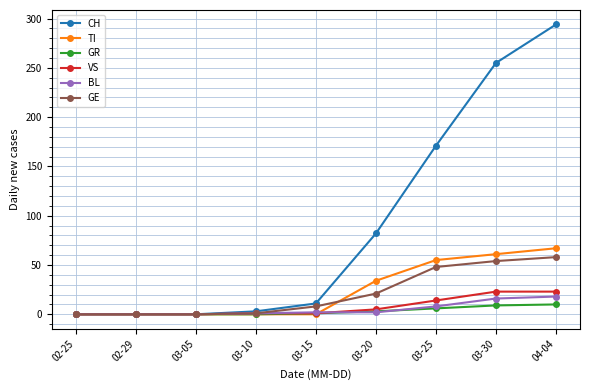

Is the value of GE at 04-04 greater than the value of TI at 02-25?

Yes